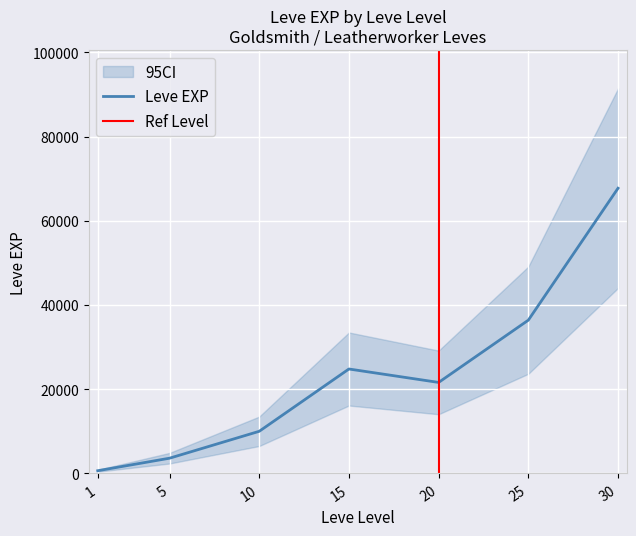

Count the number of categories in the chart.

7